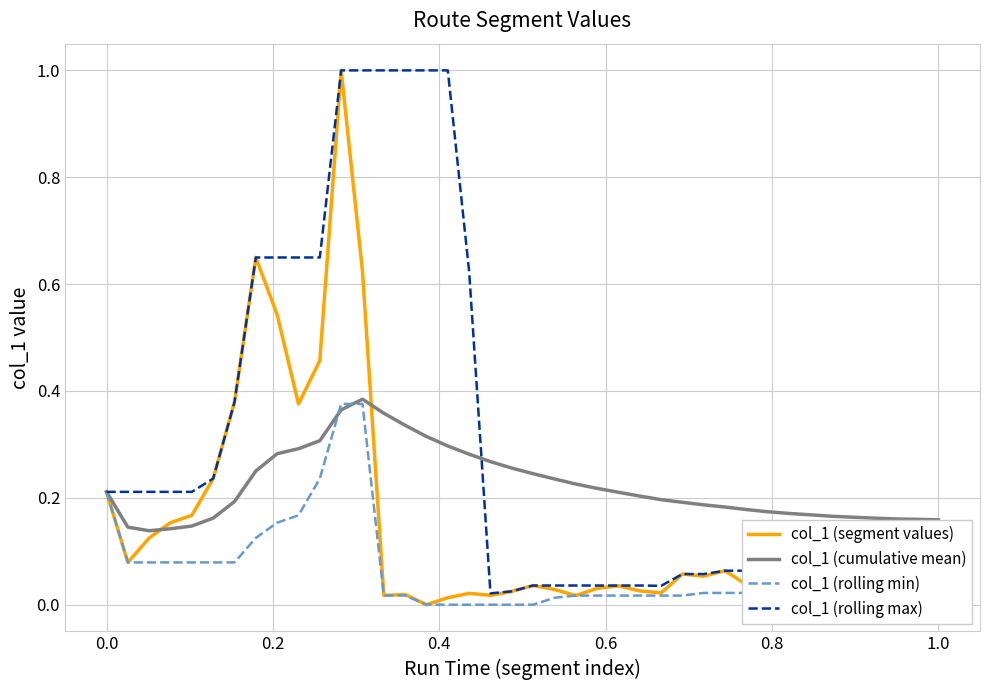

What are all the series names shown in the legend?

col_1 (segment values), col_1 (cumulative mean), col_1 (rolling min), col_1 (rolling max)